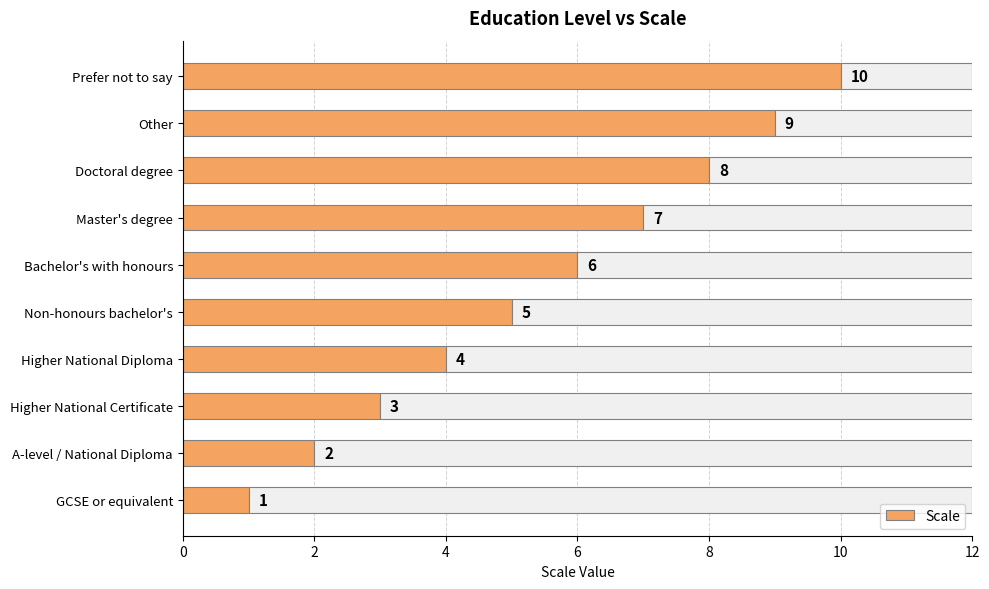

What value does the Scale series have at Non-honours bachelor's?

5